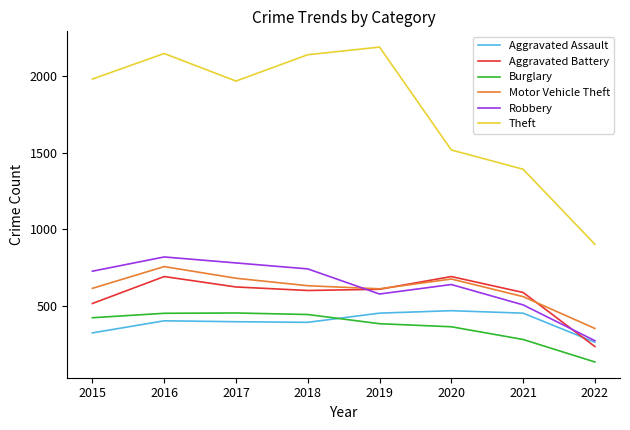

The value of Aggravated Assault at 2018 is 700. True or false?

False